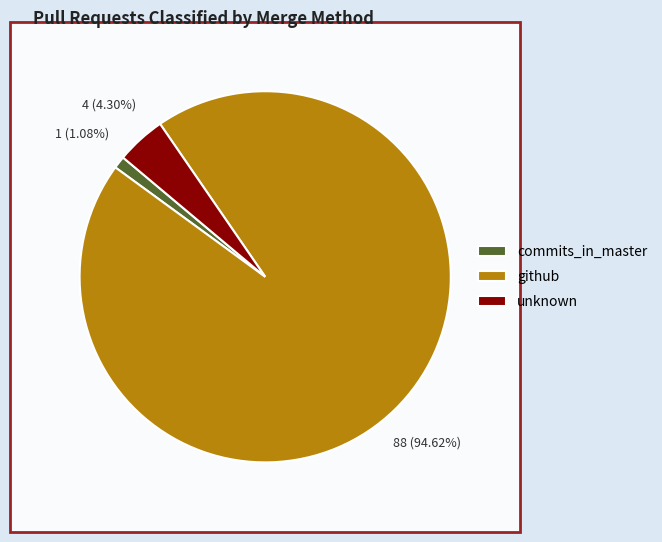

How much of the chart is everything except github?

5.4%